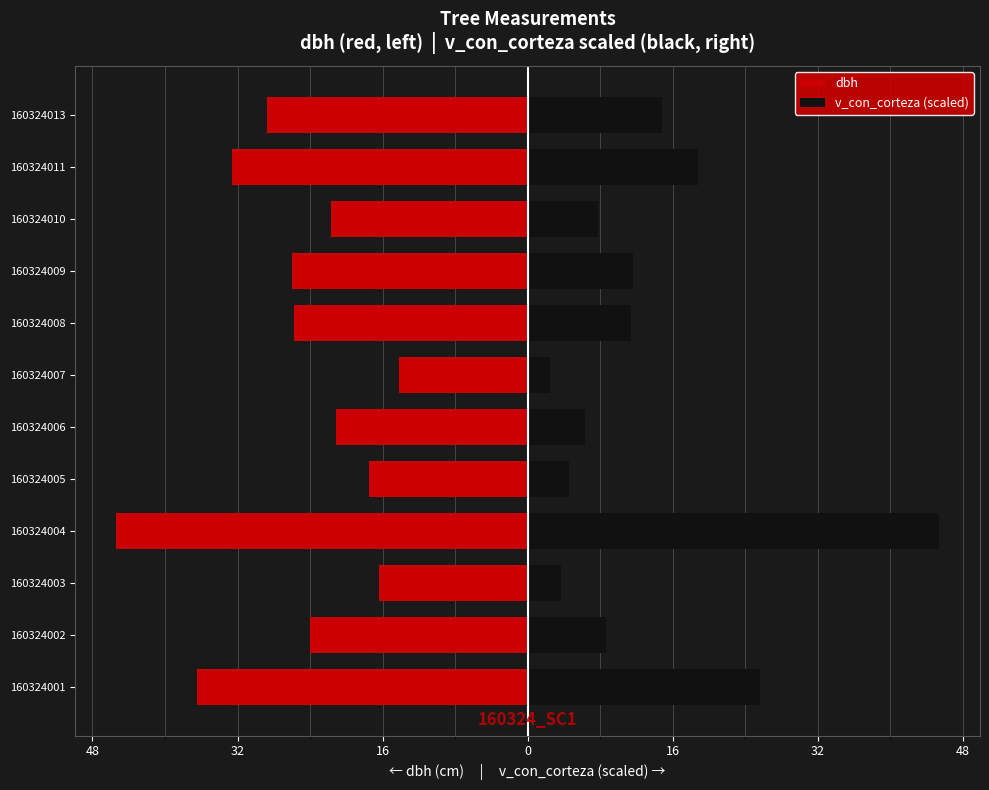

Reading left to right, extract all data points from this chart.

dbh: -36.5	-24.1	-16.4	-45.4	-17.5	-21.1	-14.2	-25.8	-26.0	-21.7	-32.6	-28.8
v_con_corteza (scaled): 25.6	8.6	3.7	45.4	4.6	6.3	2.4	11.4	11.6	7.8	18.8	14.8